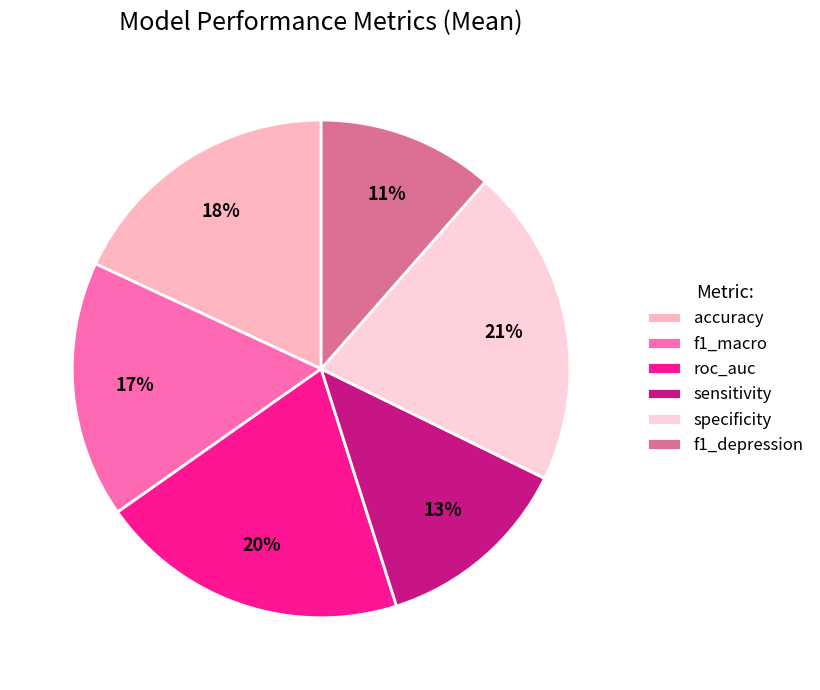

Does roc_auc account for over 50% of the chart?

No